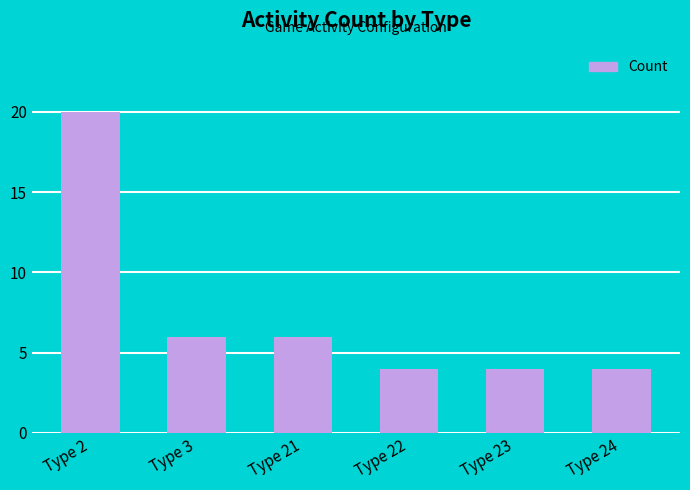

How many bars are there in total?

6